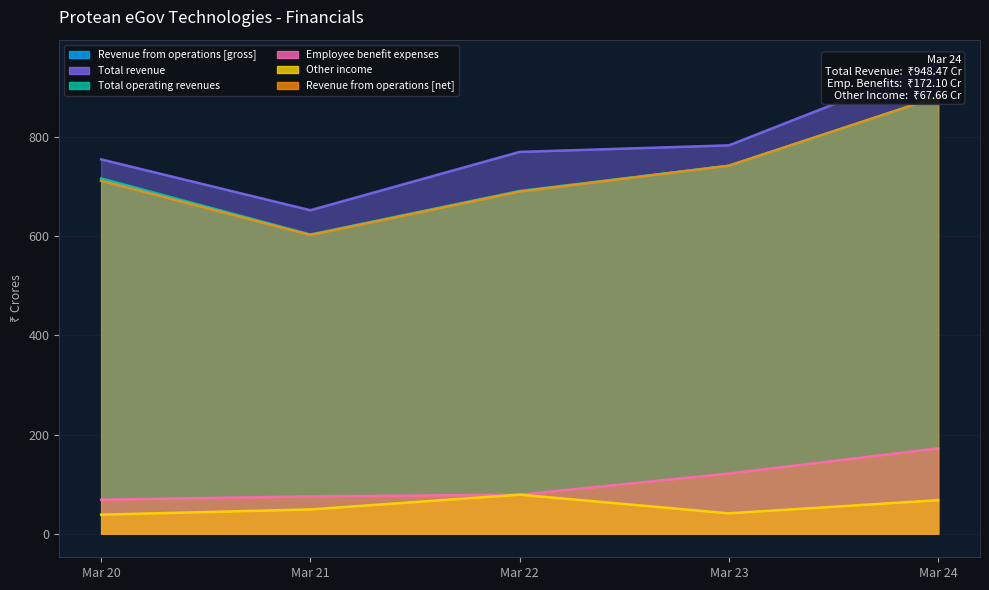

True or false: Revenue from operations [gross] and Total revenue intersect in this chart.

False